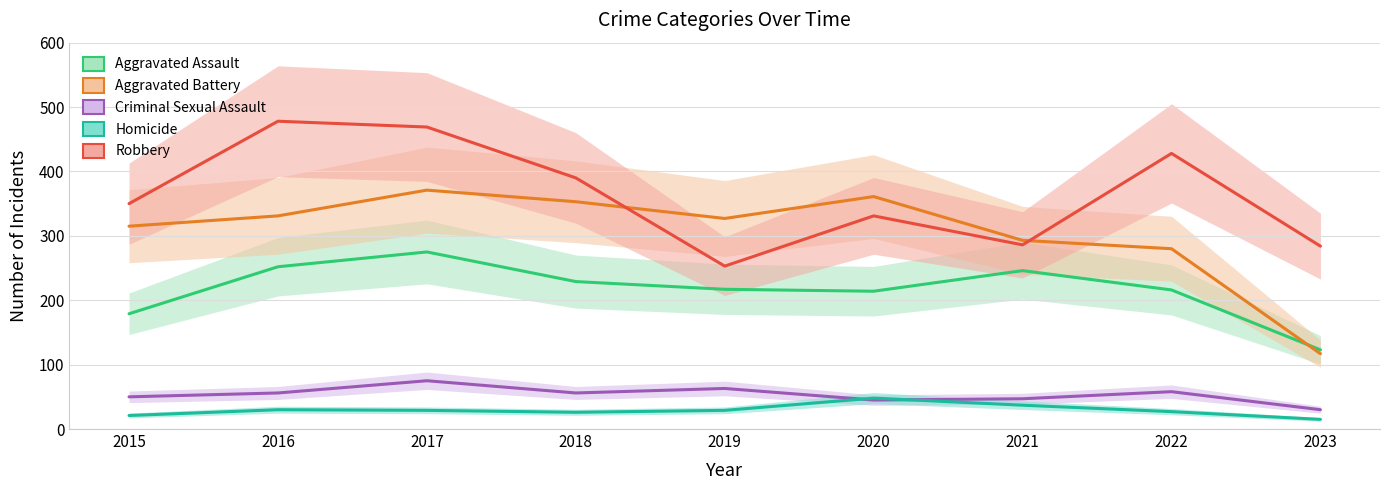

Which category has the highest value in the Criminal Sexual Assault series?

2017